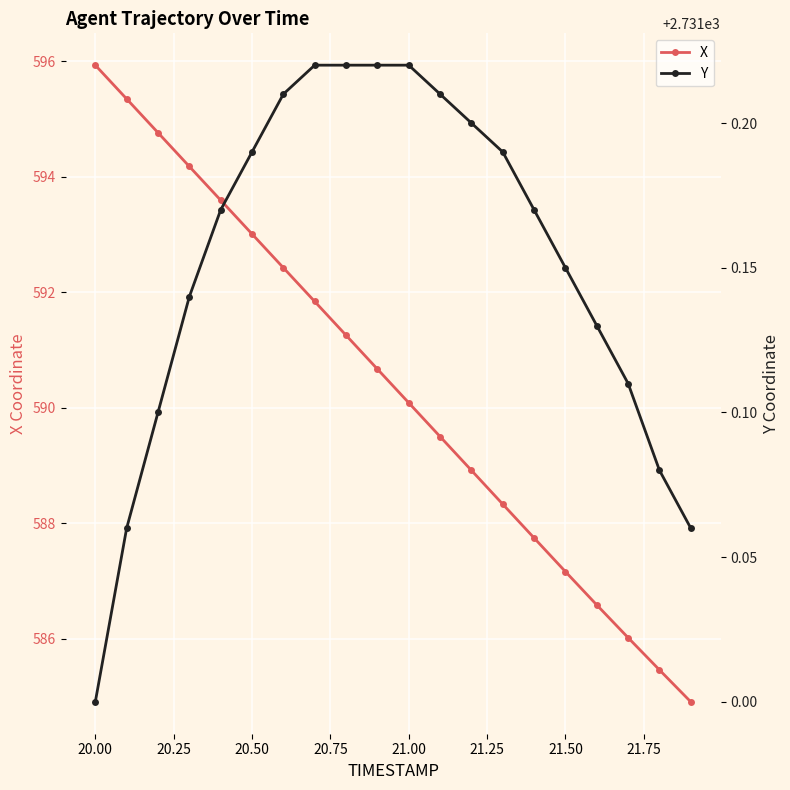

Is it true that X equals 593.0 at 20.50?

True